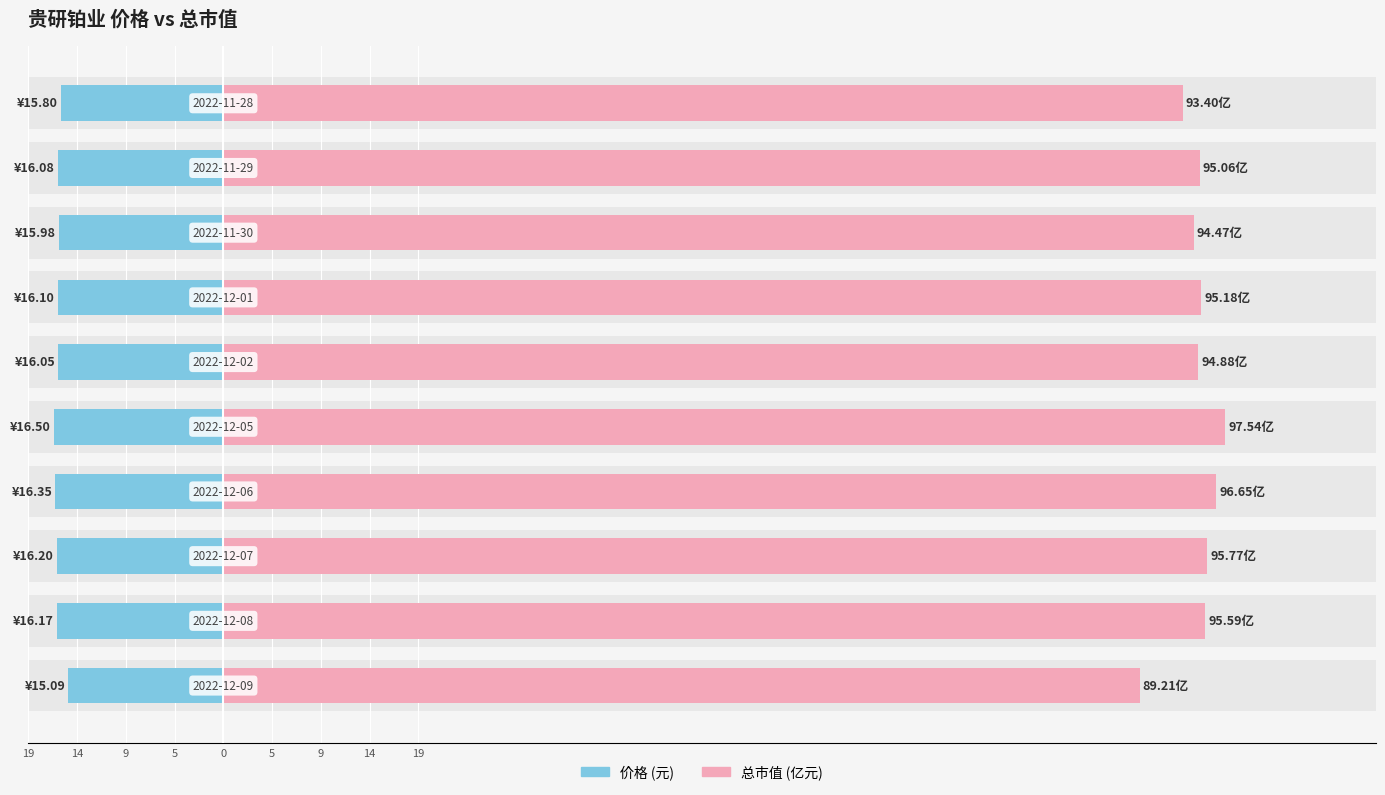

Rank the series by their maximum value, from highest to lowest.

总市值(亿元), 价格